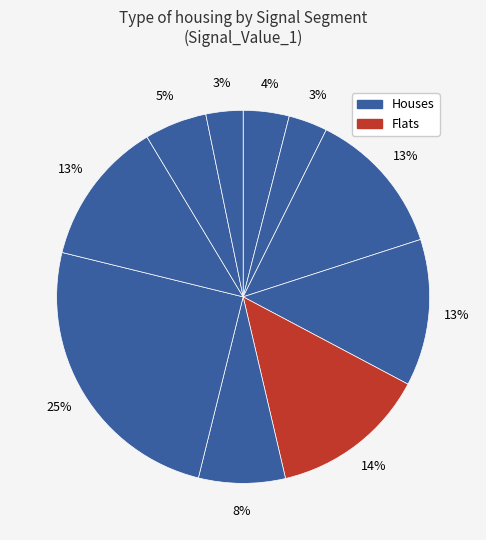

Which slice is the smallest?

signal segment 10